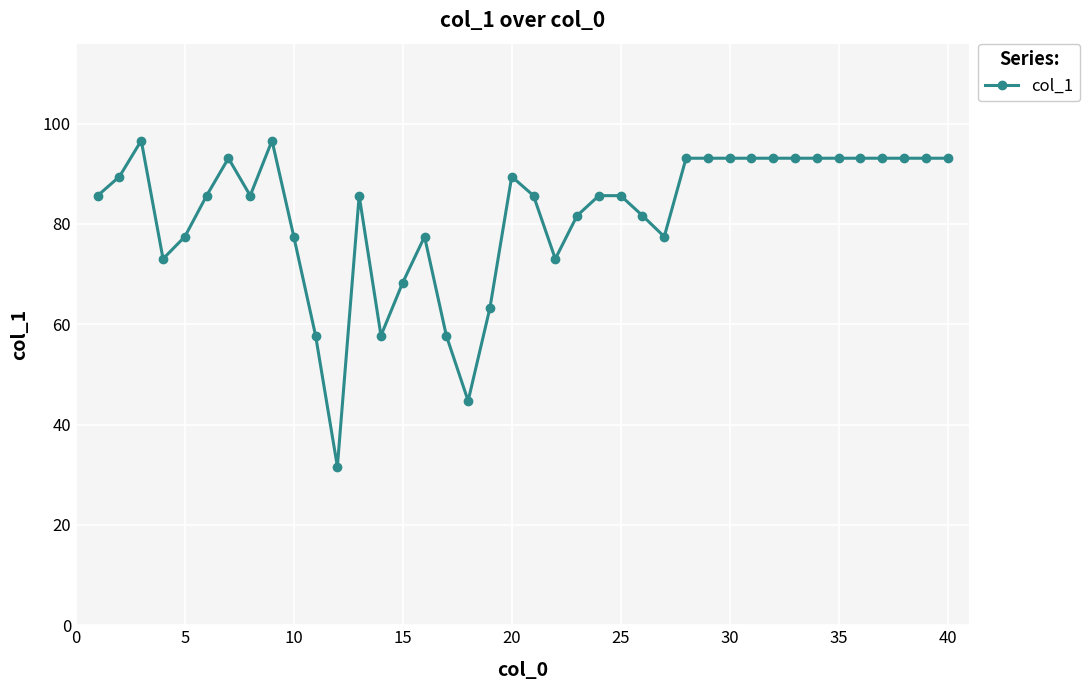

What is the difference between the maximum and minimum values?

65.0